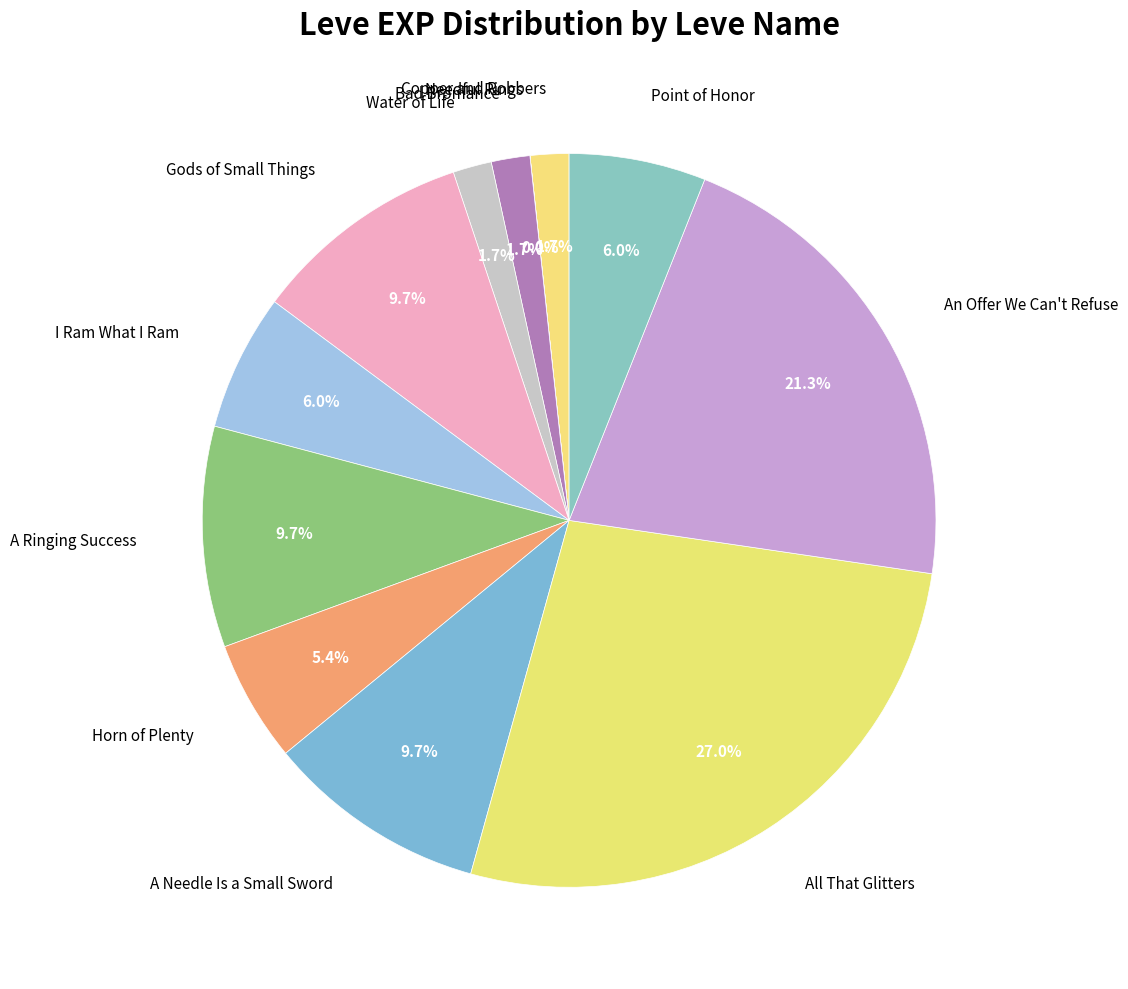

To the nearest percent, what portion does Water of Life represent?

2%